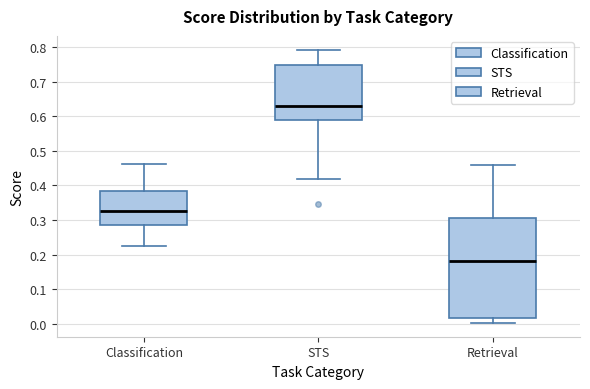

Where is the lower edge of the box for STS on the y-axis? The values are not printed on the chart, so give them approximately, as read against the axis.

0.59